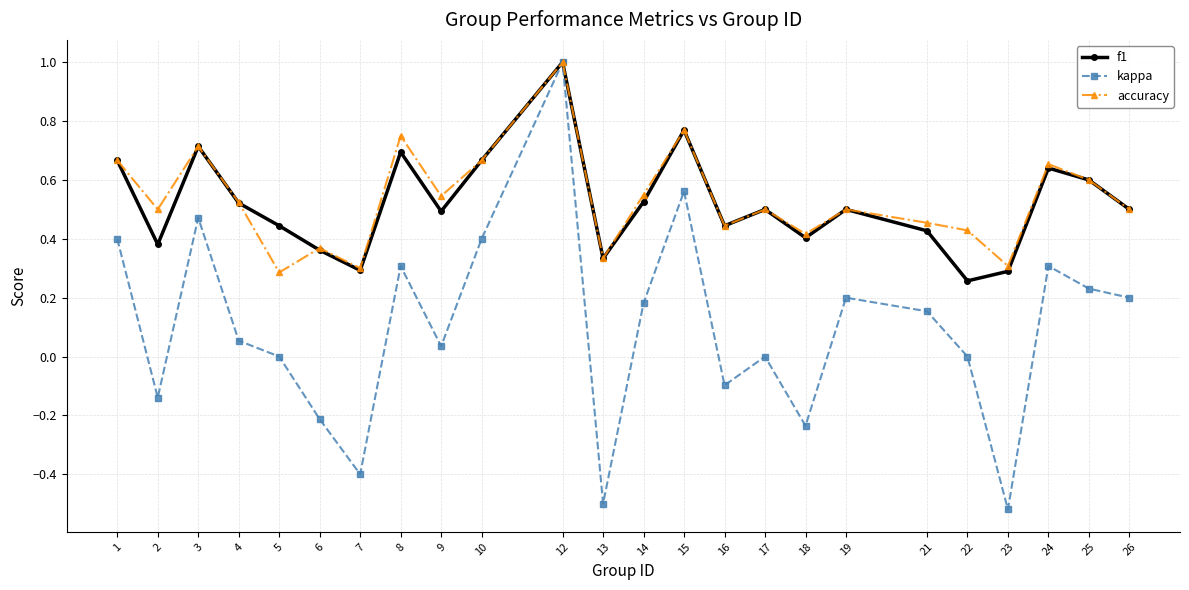

At how many categories does at least one series exceed 0?

24